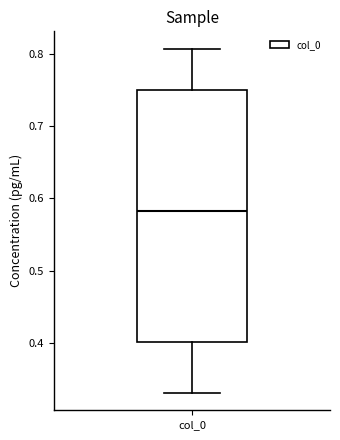

Where does the lower whisker of the box for col_0 end on the y-axis? The values are not printed on the chart, so give them approximately, as read against the axis.

0.33